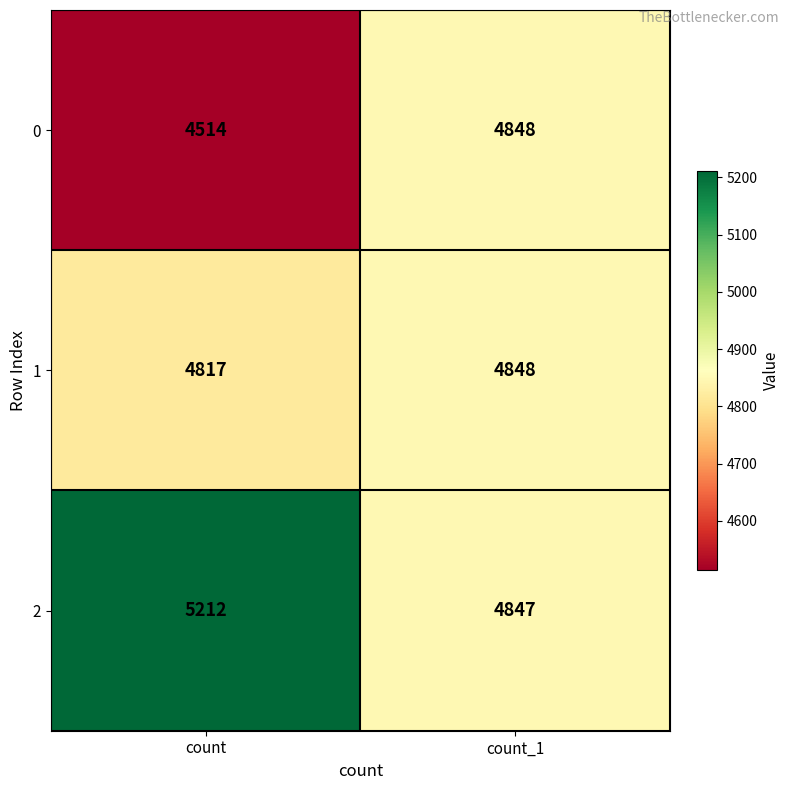

What is the spread (max minus min) of values at count?

698